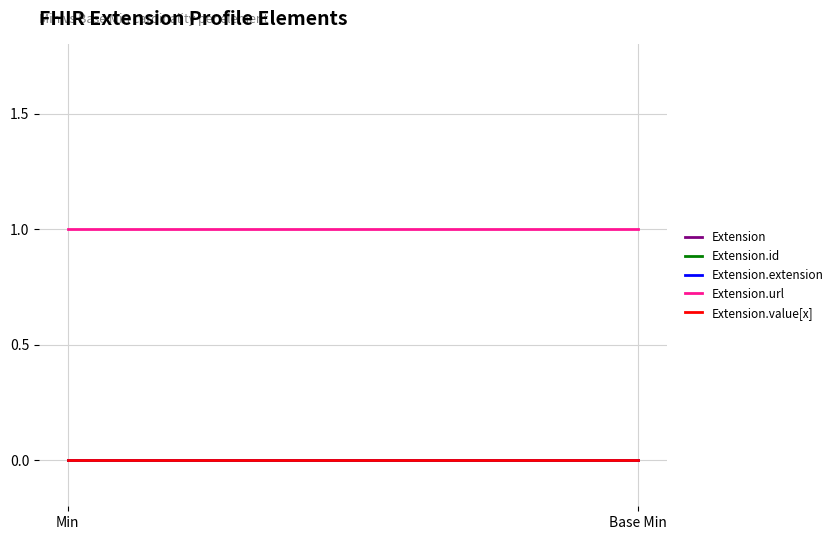

How many lines are shown in the chart?

5